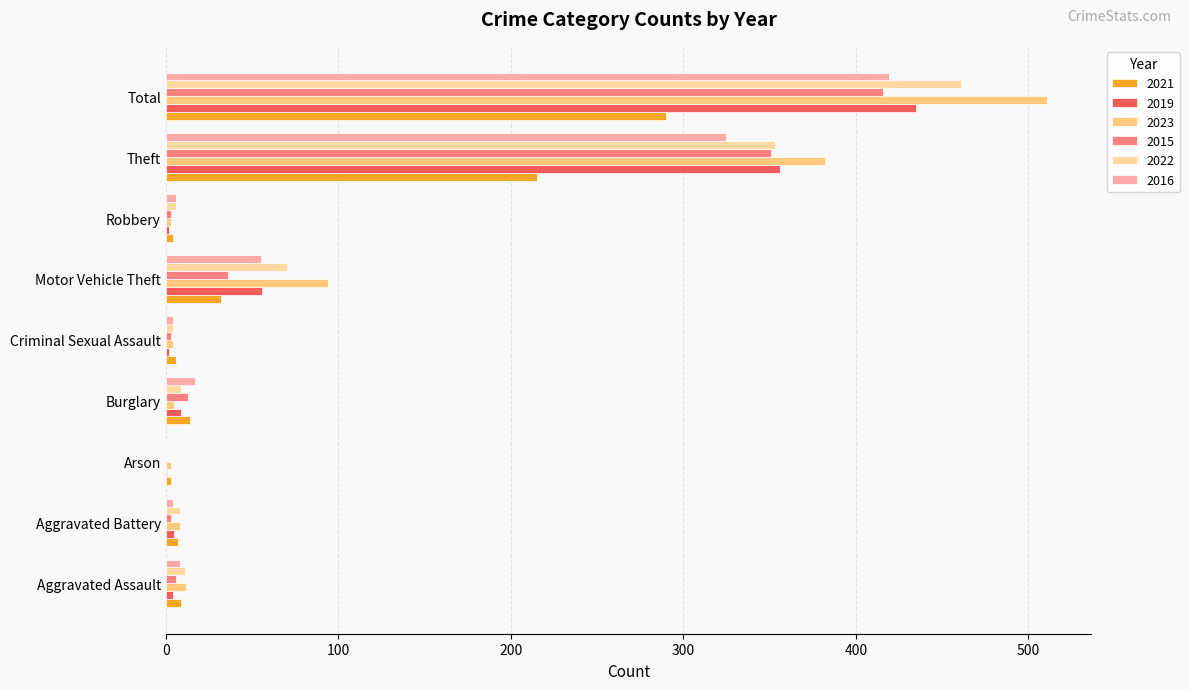

What is the highest value of the 2015 series?

416